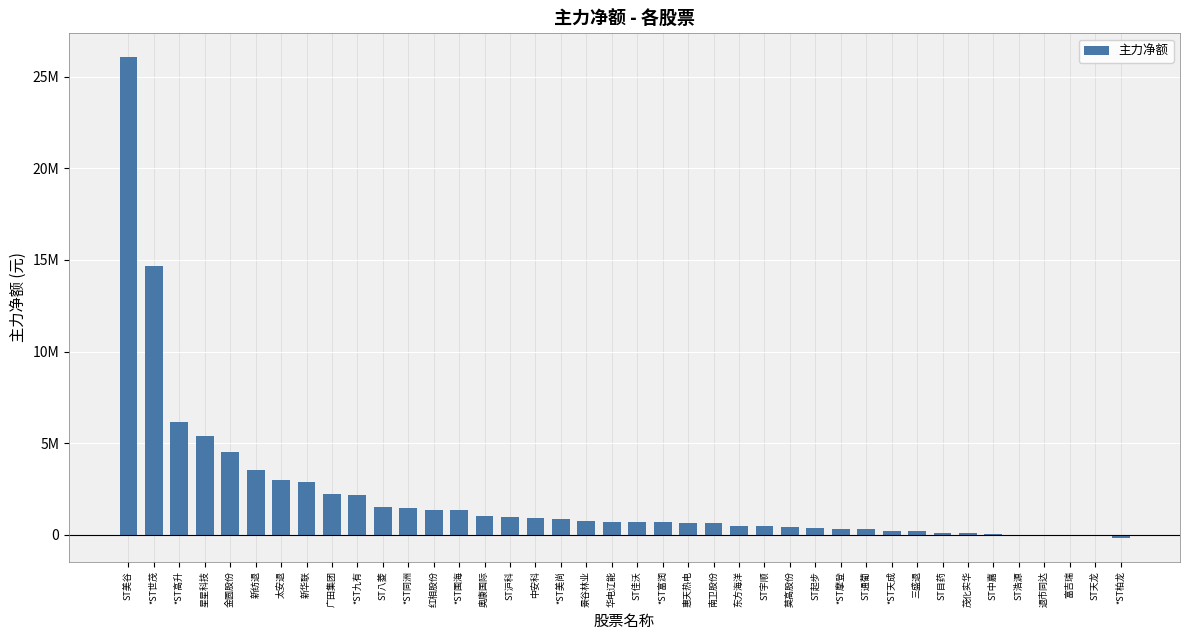

What is the label of the 33rd bar from the right?

新华联